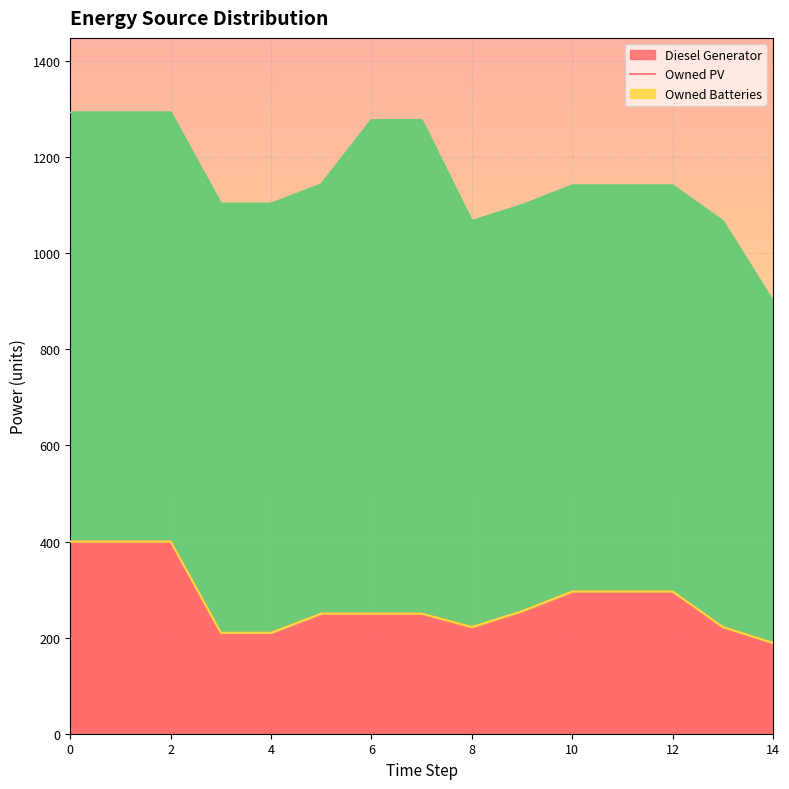

True or false: Diesel Generator has a value of 222.0 at 8.

True